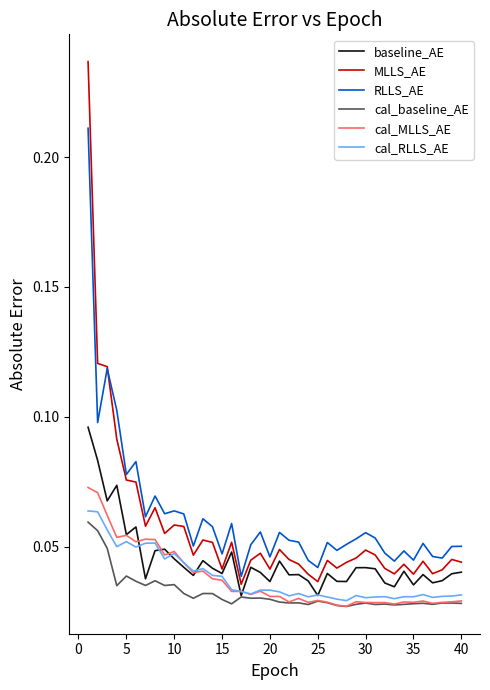

True or false: cal_RLLS_AE and RLLS_AE cross at least once.

False